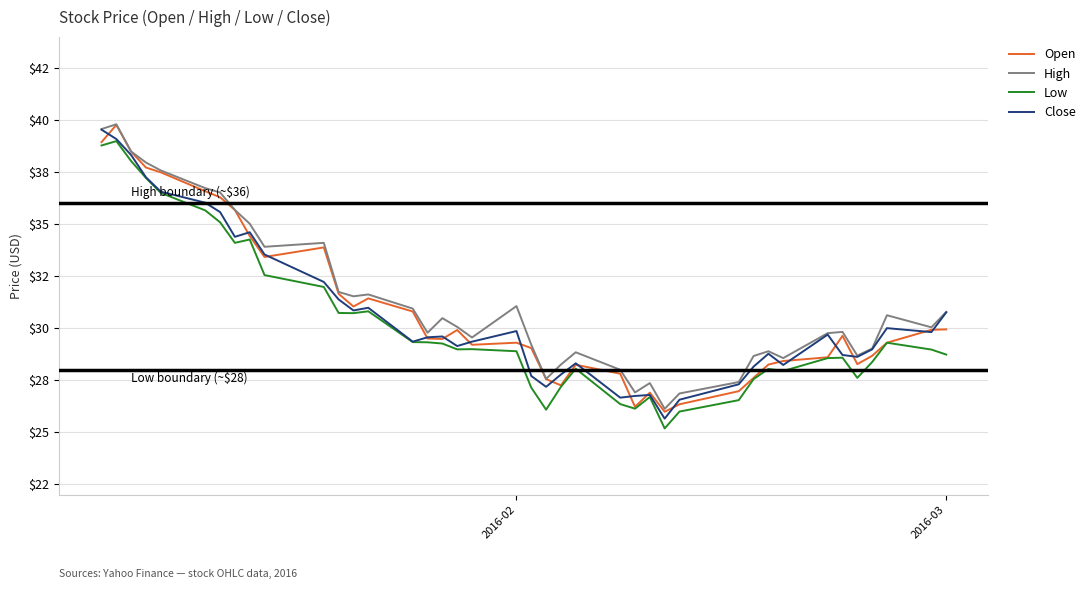

What are all the series names shown in the legend?

Open, High, Low, Close